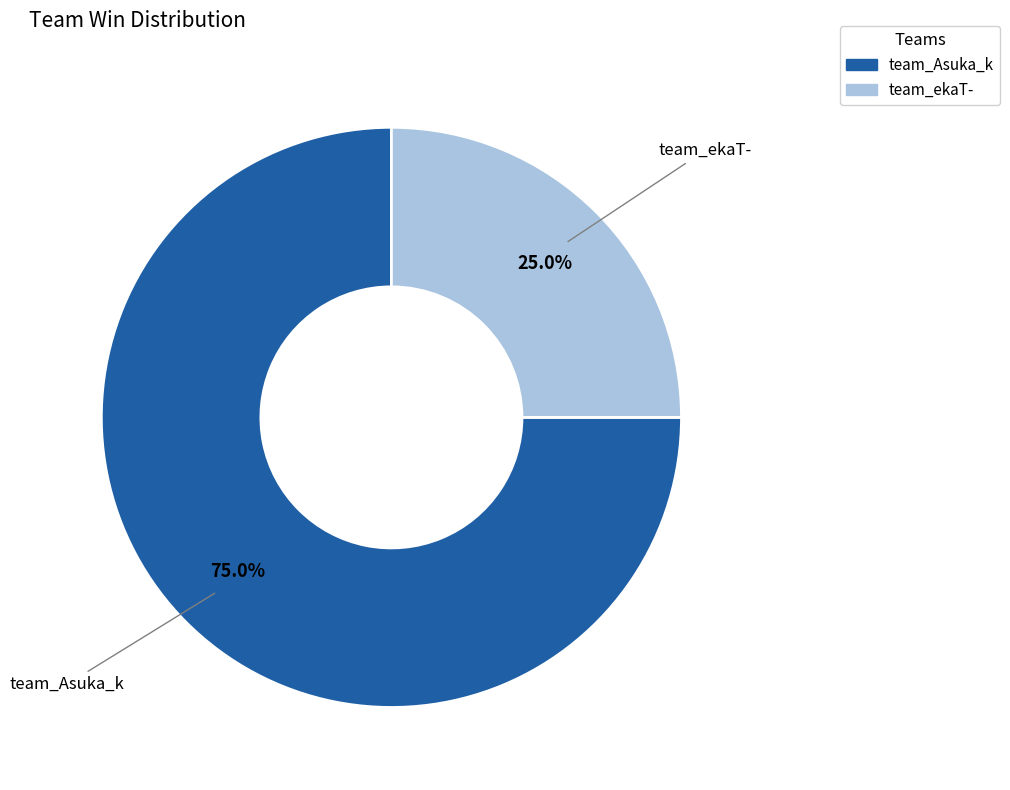

To the nearest percent, what is the average slice percentage?

50%